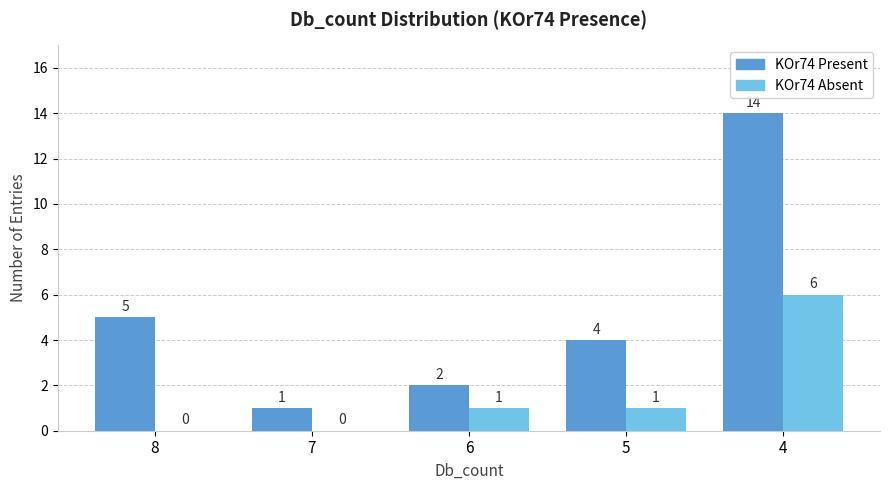

Reading left to right, list all the values displayed in this chart.

KOr74 Present: 8=5	7=1	6=2	5=4	4=14
KOr74 Absent: 8=0	7=0	6=1	5=1	4=6